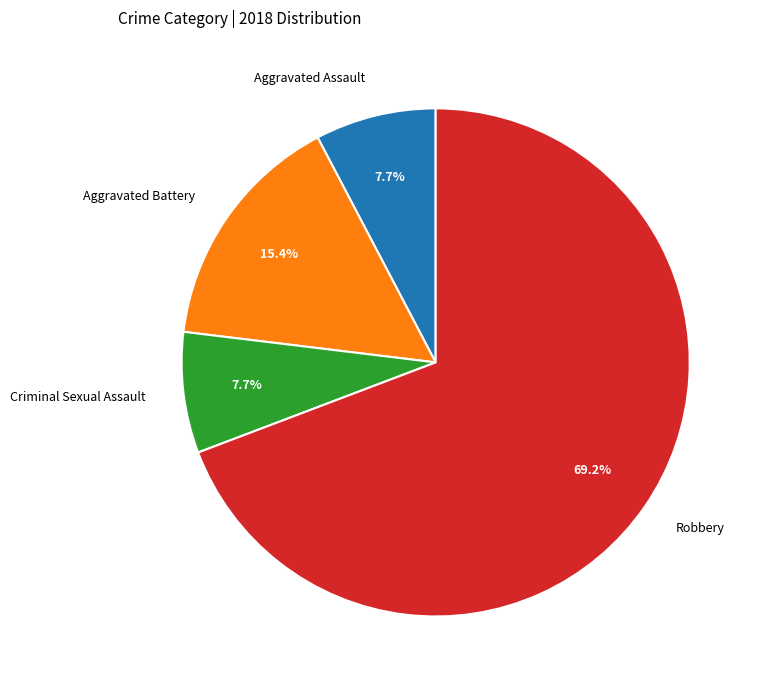

To the nearest percent, what portion does Aggravated Battery represent?

15%